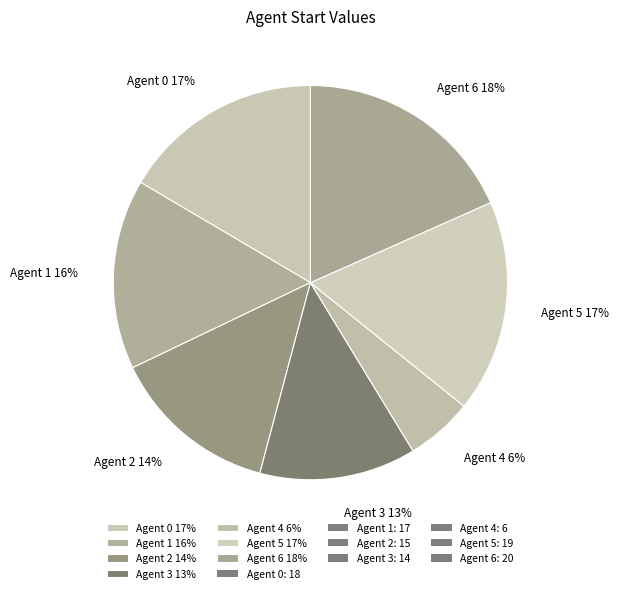

True or false: Agent 2 accounts for 27% of the total.

False